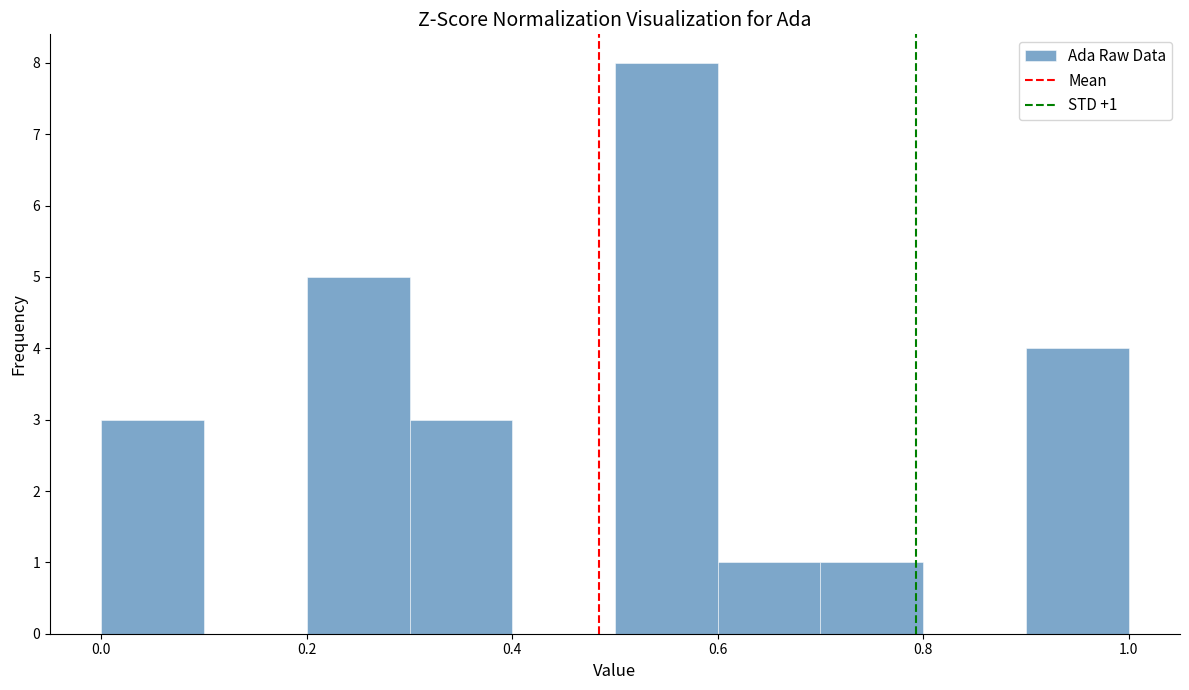

Over which range of the x-axis is the bar tallest?

0.5 to 0.6